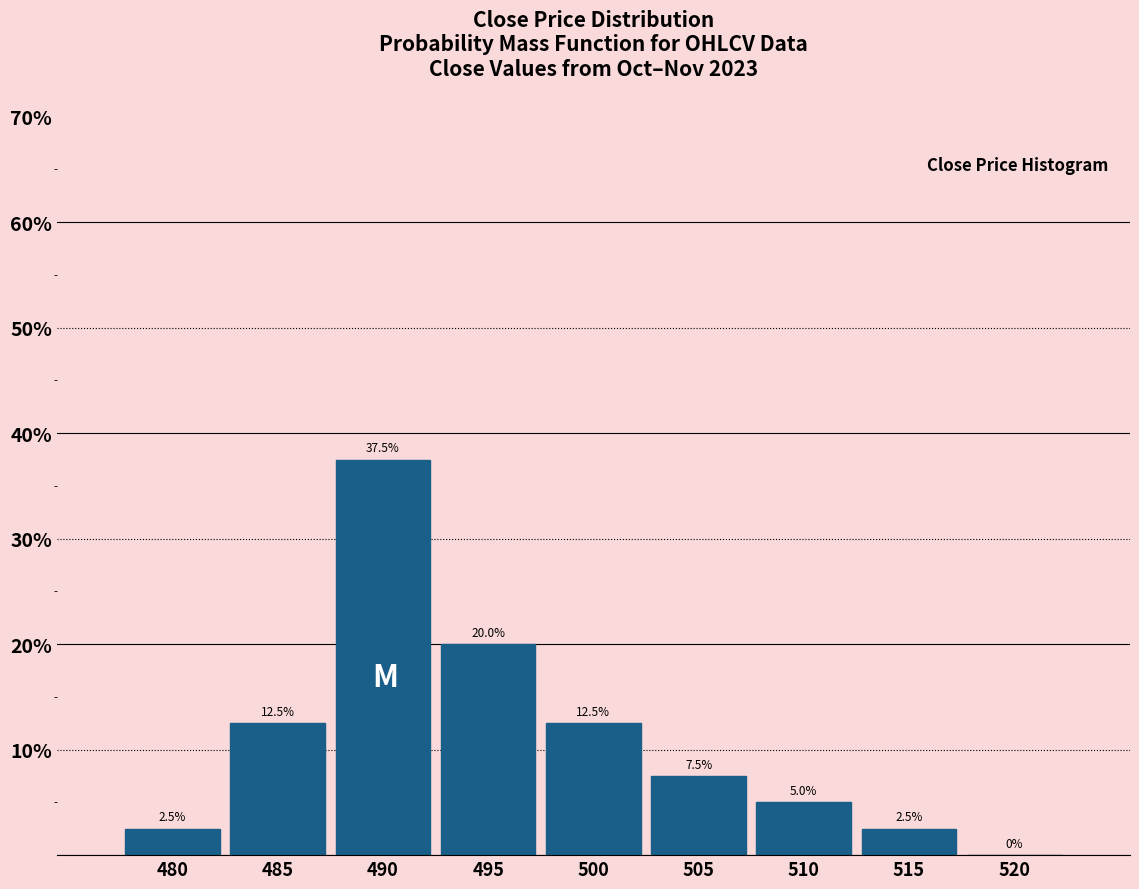

Reading left to right, list every bar in this chart as the range it spans on the x-axis followed by its height.

477.5 to 482.5: 2.5
482.5 to 487.5: 12.5
487.5 to 492.5: 37.5
492.5 to 497.5: 20.0
497.5 to 502.5: 12.5
502.5 to 507.5: 7.5
507.5 to 512.5: 5.0
512.5 to 517.5: 2.5
517.5 to 522.5: 0.0